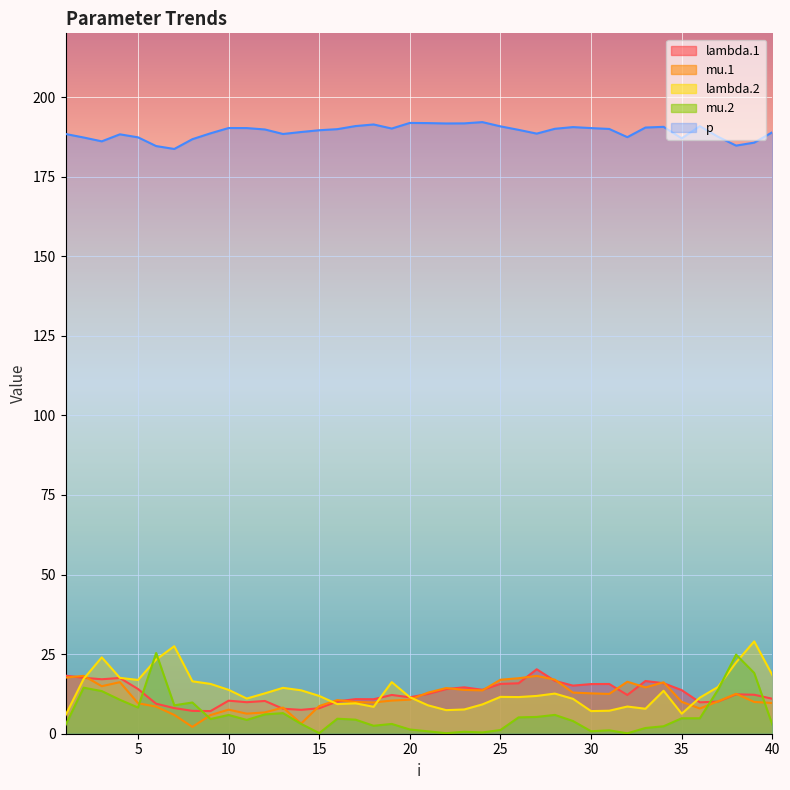

True or false: mu.2 and p intersect in this chart.

False